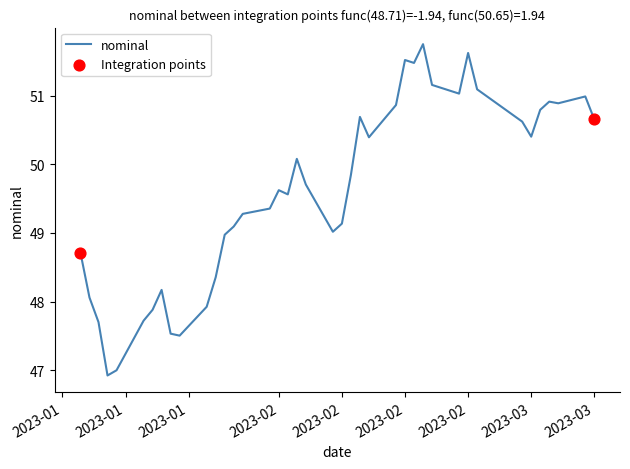

What is the difference between the maximum and minimum values?

4.8